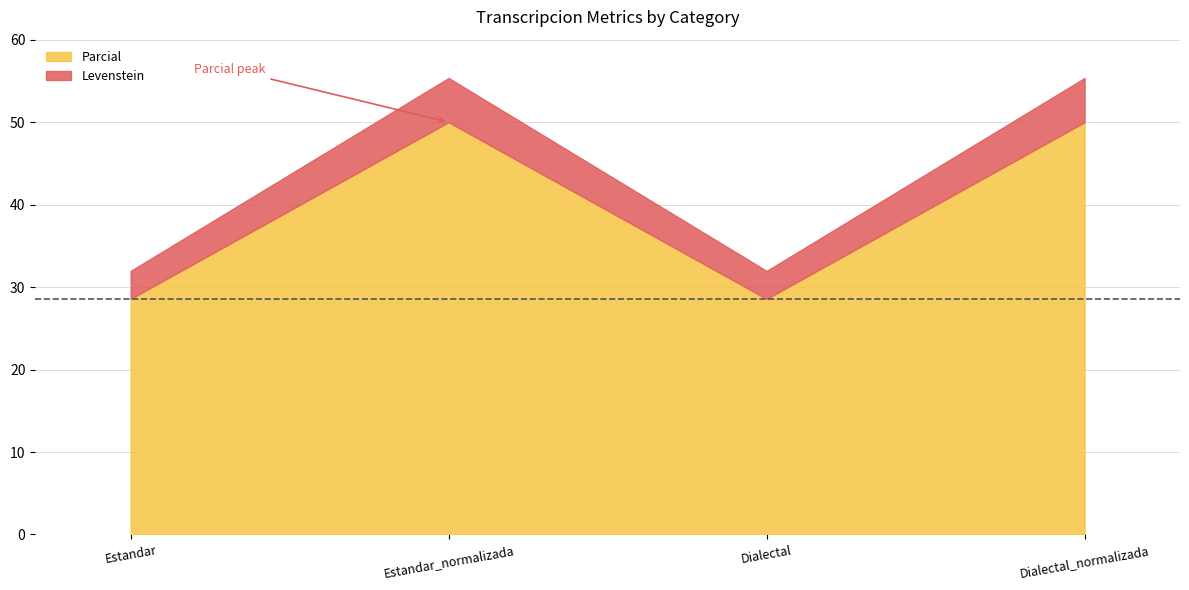

What is the average value of the Parcial series?

39.3